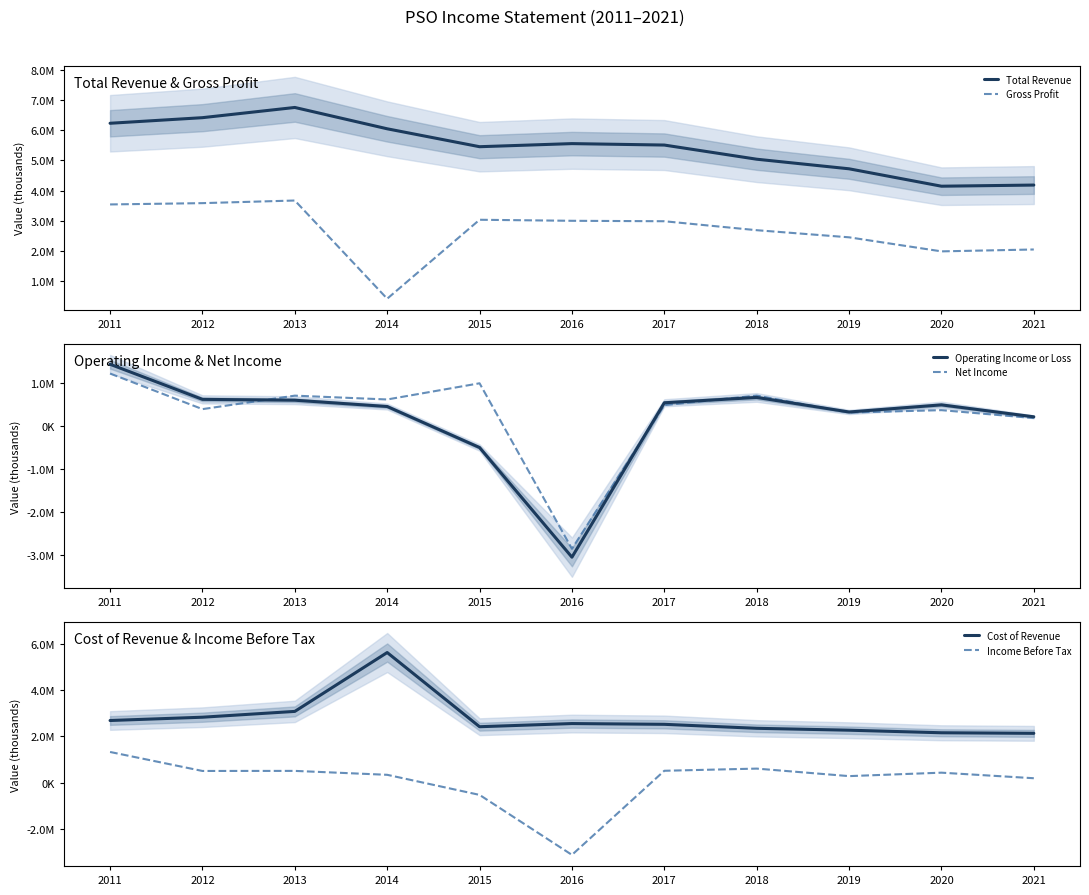

What is the highest value of the Operating Income or Loss series?

1447200